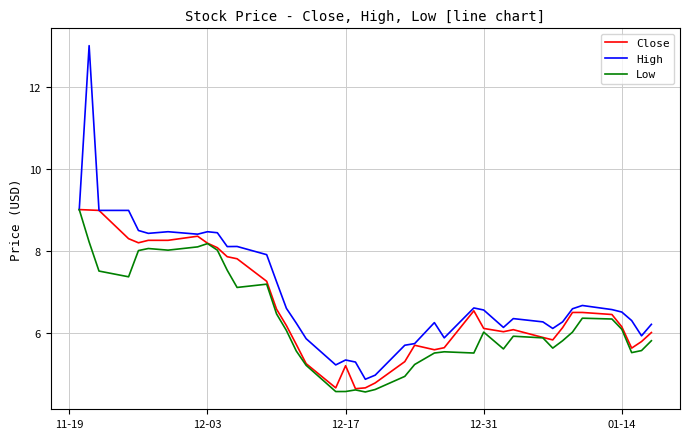

What is the sum of all Low values?

251.5